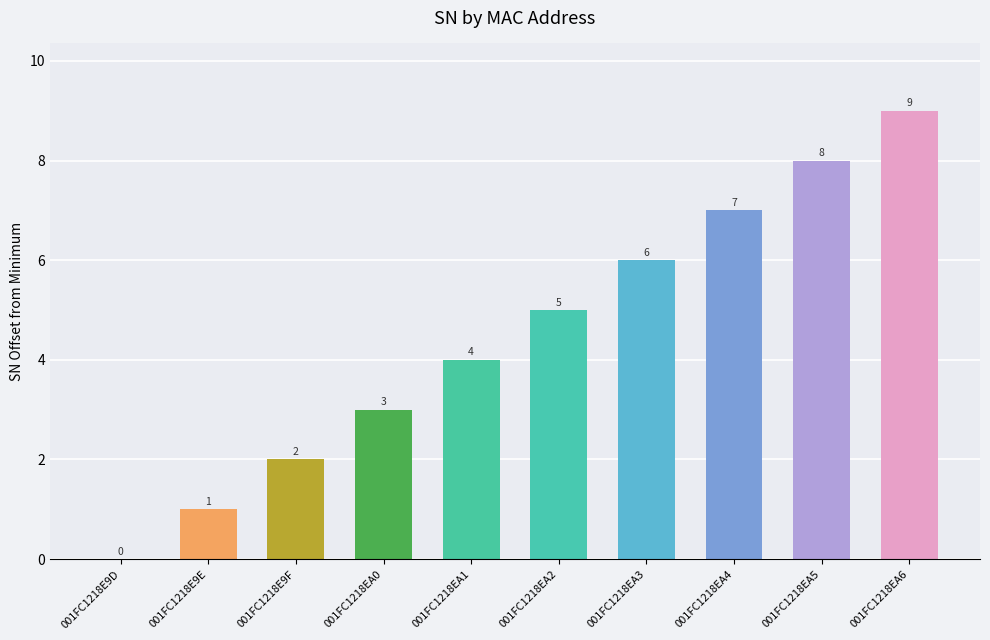

What is the sum of all values?

45